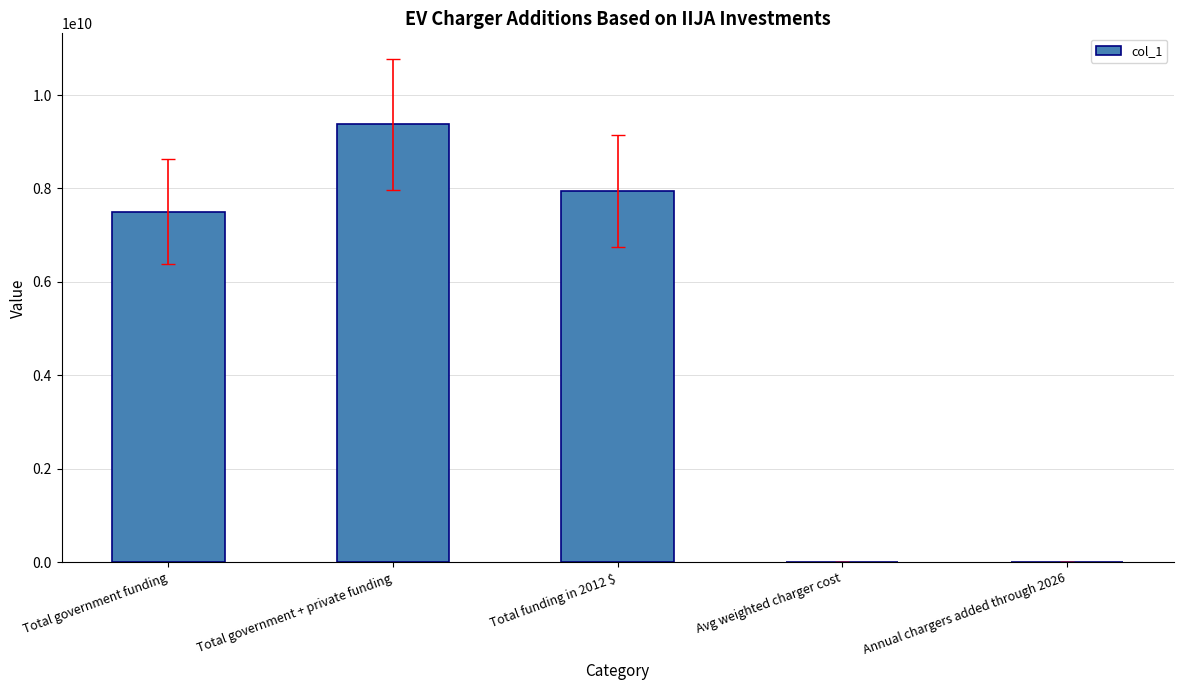

What is the maximum value shown in the chart?

9375000000.0